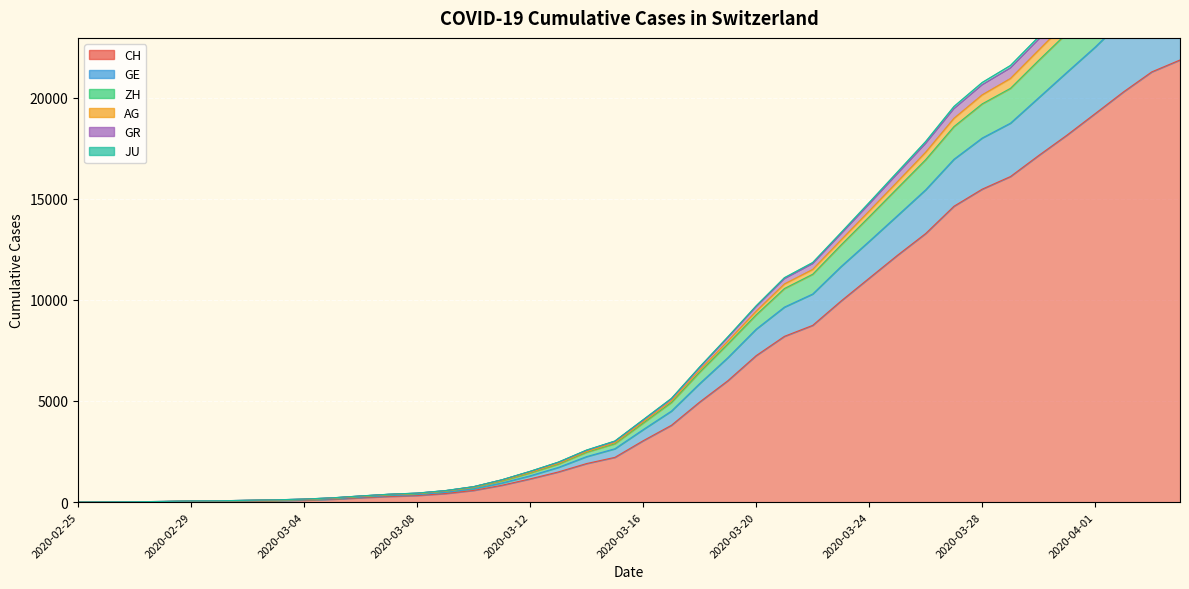

What is the spread (max minus min) of values at 2020-03-16?

1040